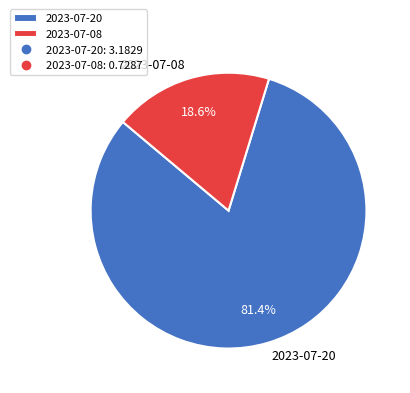

What is the majority slice?

2023-07-20